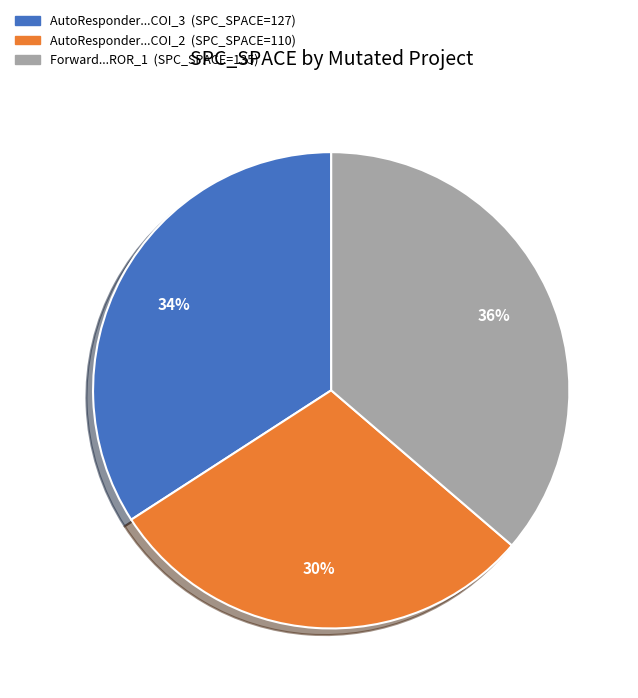

Does any single category account for the majority?

No